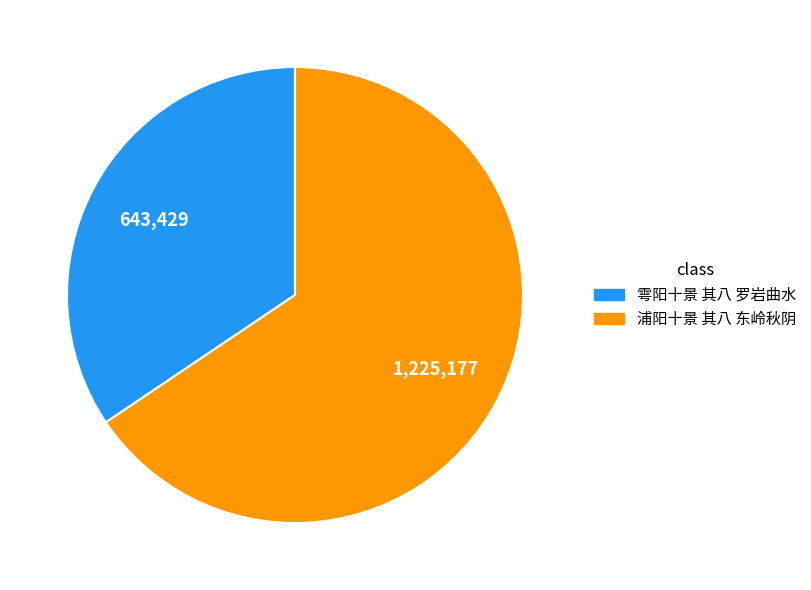

Rank the categories by value from lowest to highest.

雩阳十景 其八 罗岩曲水, 浦阳十景 其八 东岭秋阴